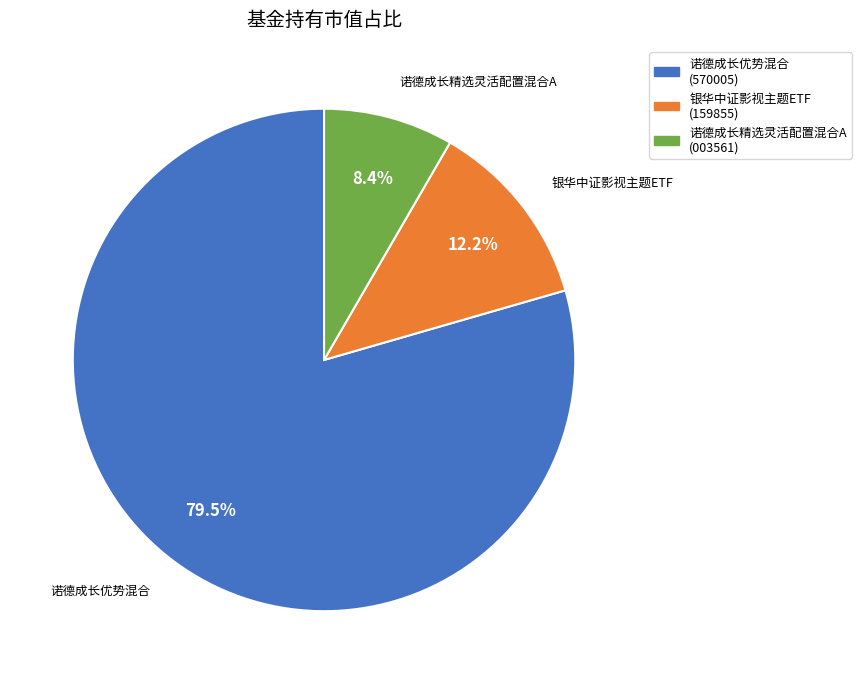

Does any single category account for the majority?

Yes